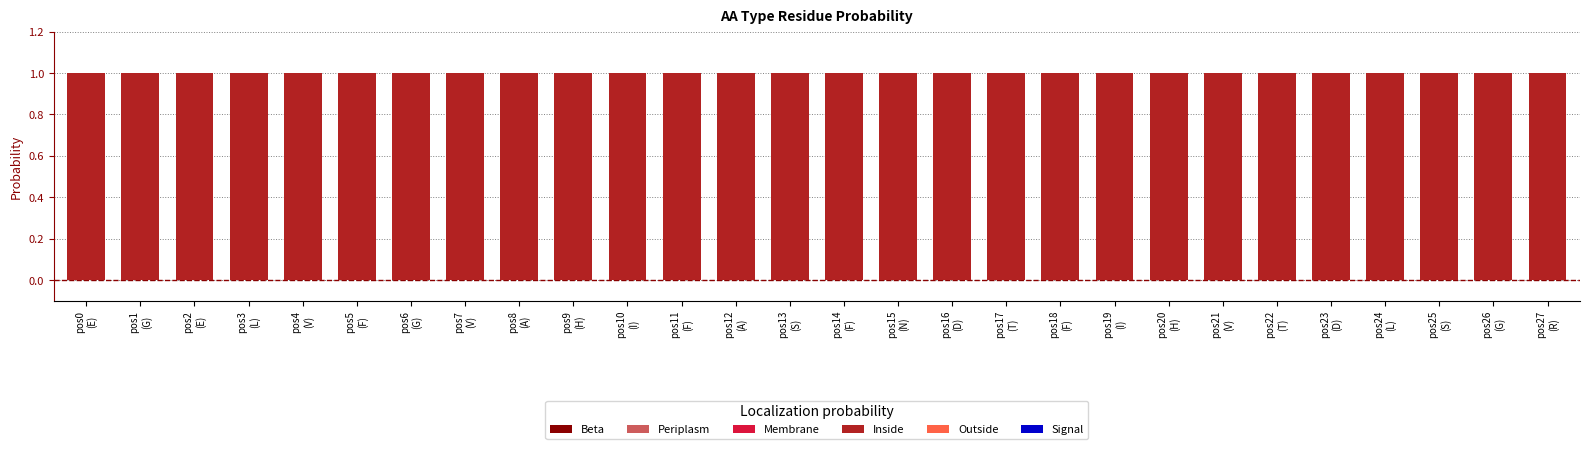

At which category is the sum across all series the highest?

pos0
(E)